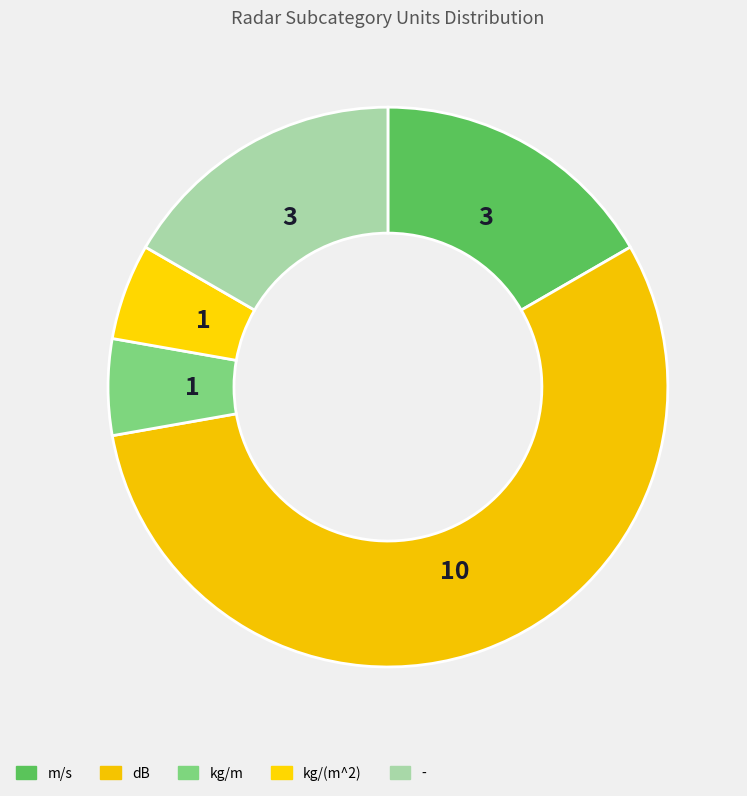

How many segments does this pie chart have?

5